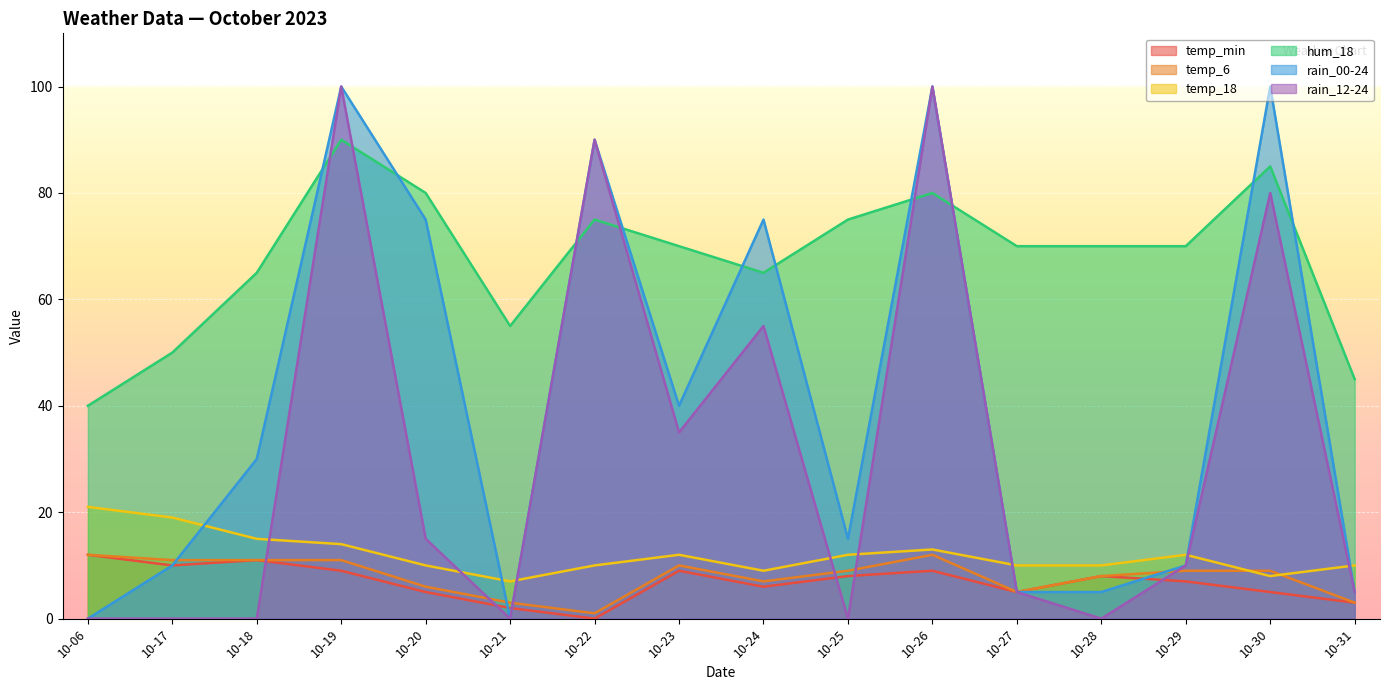

Between 10-26 and 10-29, which series saw the biggest shift?

rain_00-24